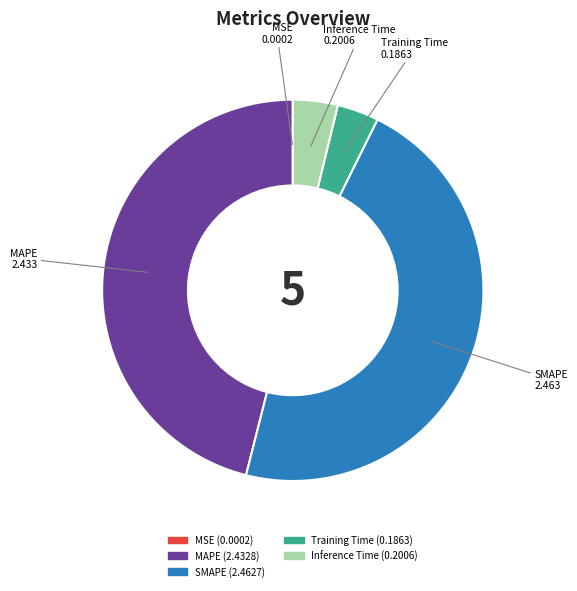

Does any single category account for the majority?

No